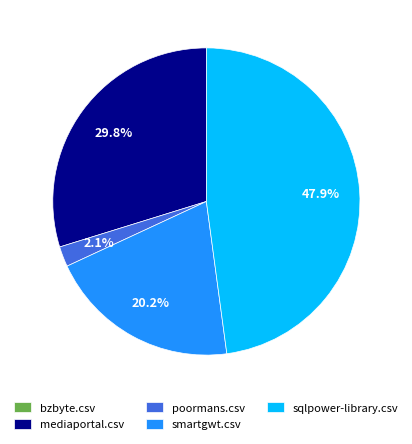

What percentage is the smartgwt.csv slice, to the nearest percent?

20%